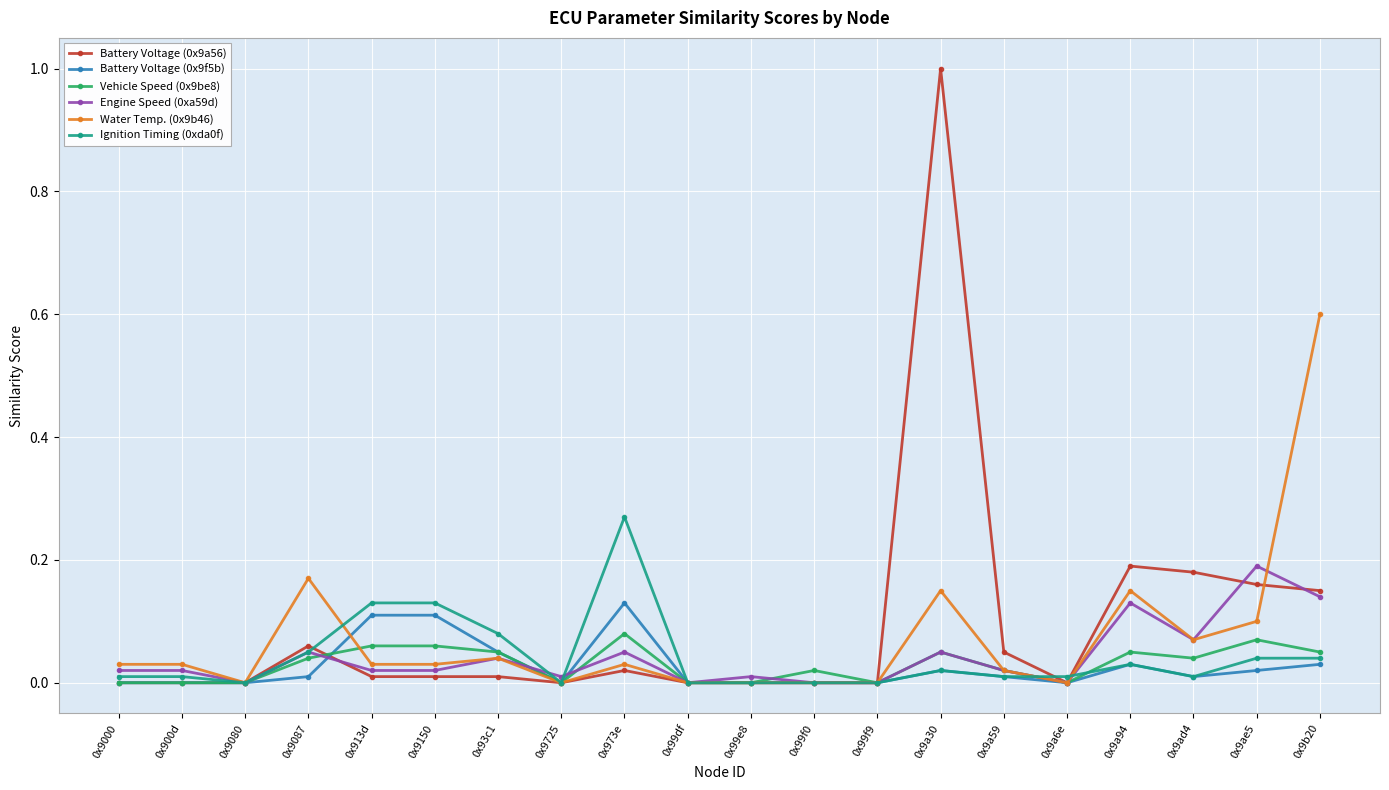

True or false: Battery Voltage (0x9f5b) has more than 2 points higher than both neighbors.

True